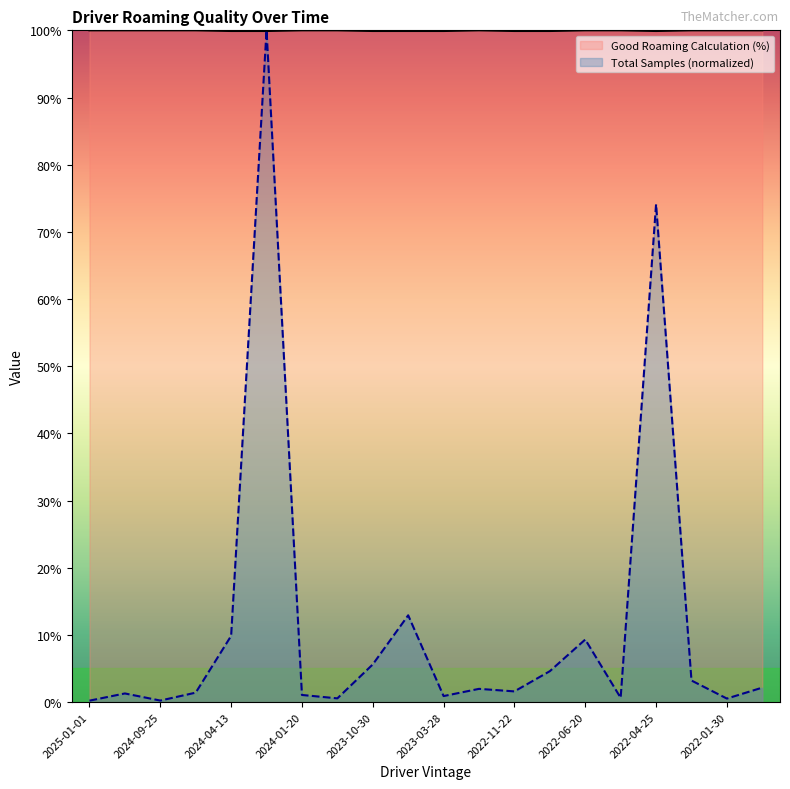

What is the difference between the maximum and second lowest values in the Good Roaming Calculation (%) series?

0.1